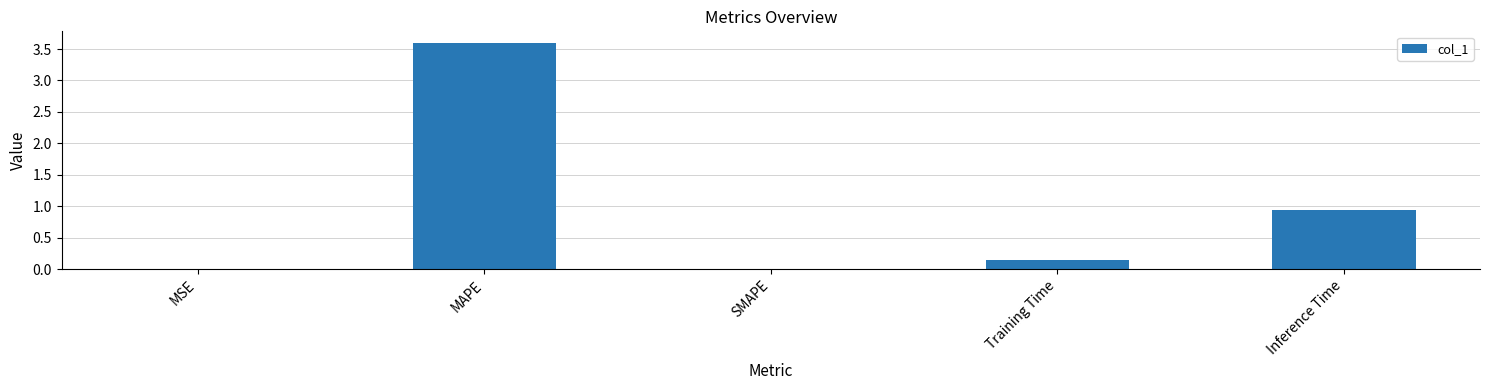

At which label is the value closest to 1?

Inference Time